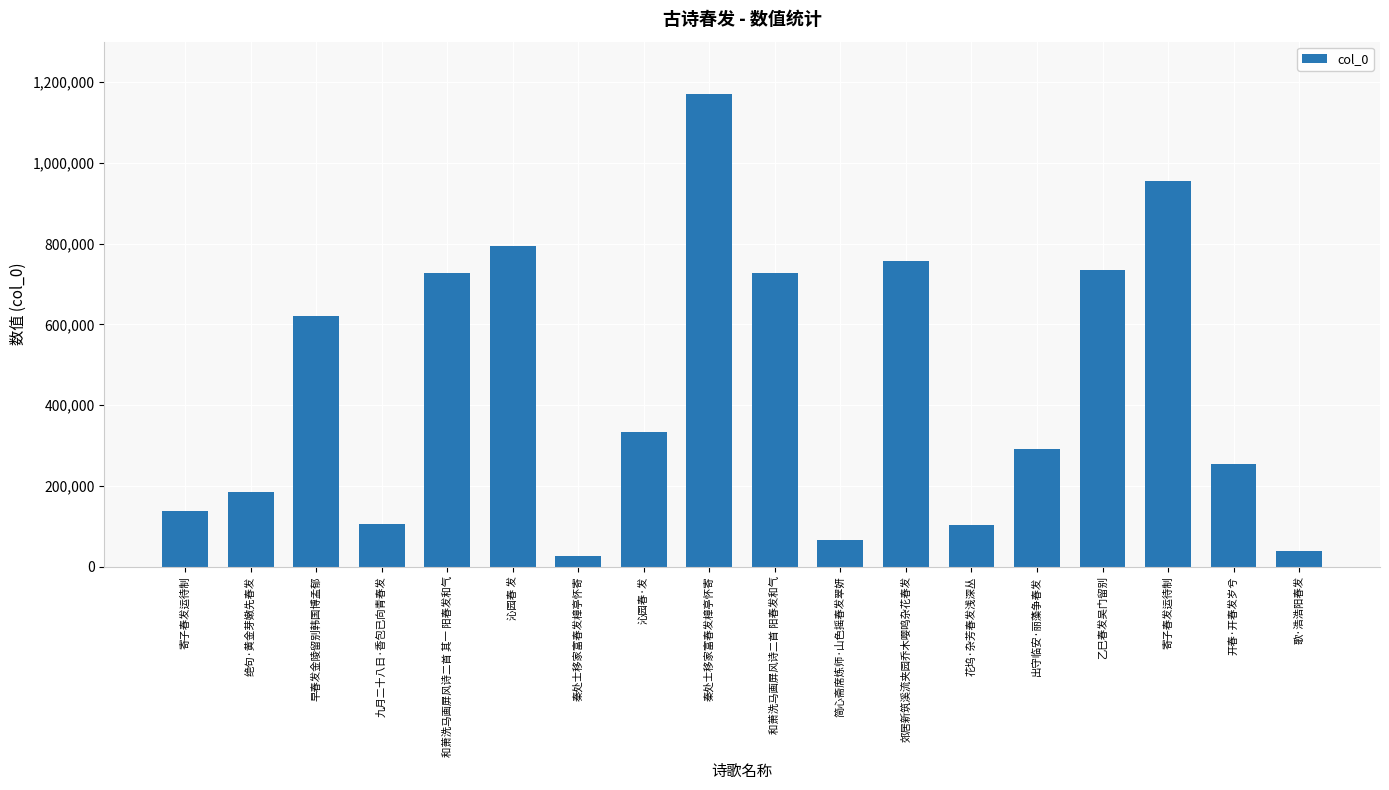

Are the bars horizontal?

No